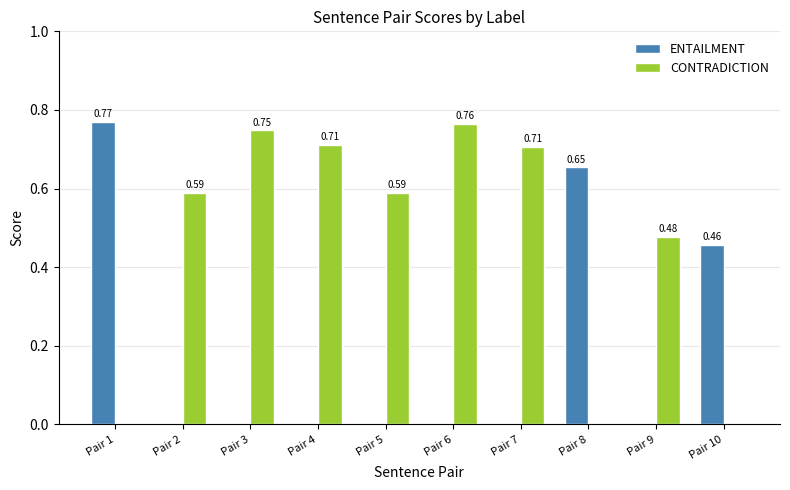

How many values in ENTAILMENT are above zero?

3